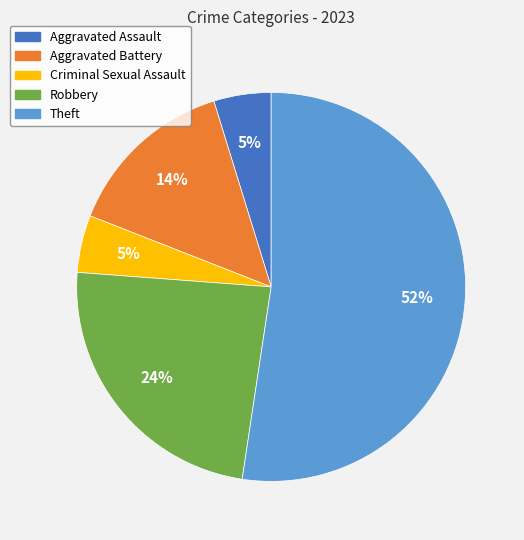

Which category accounts for the majority?

Theft